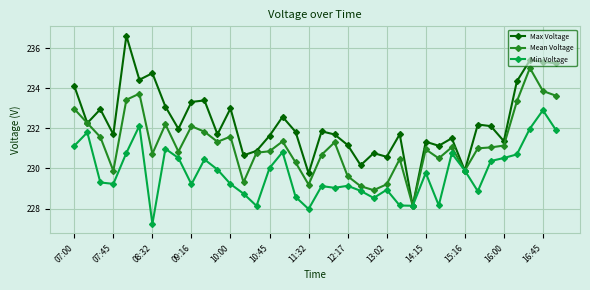

True or false: Max Voltage has more than 2 interior local peaks.

True